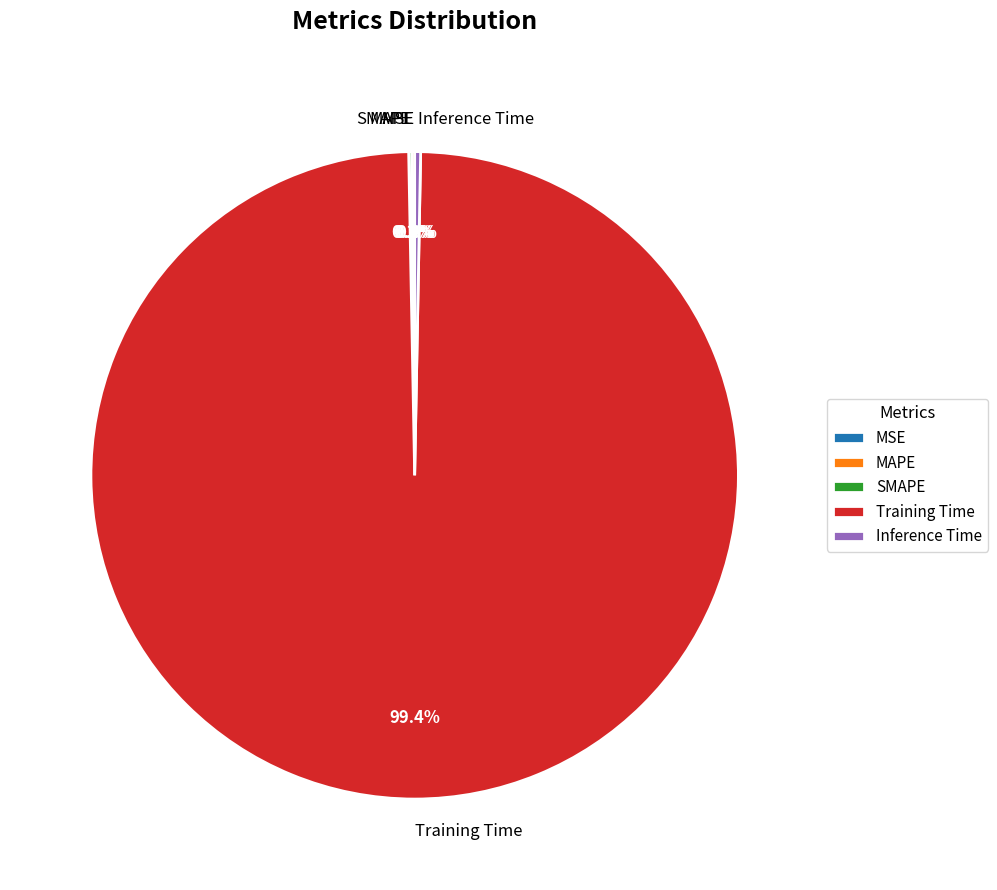

Does Inference Time account for over 50% of the chart?

No